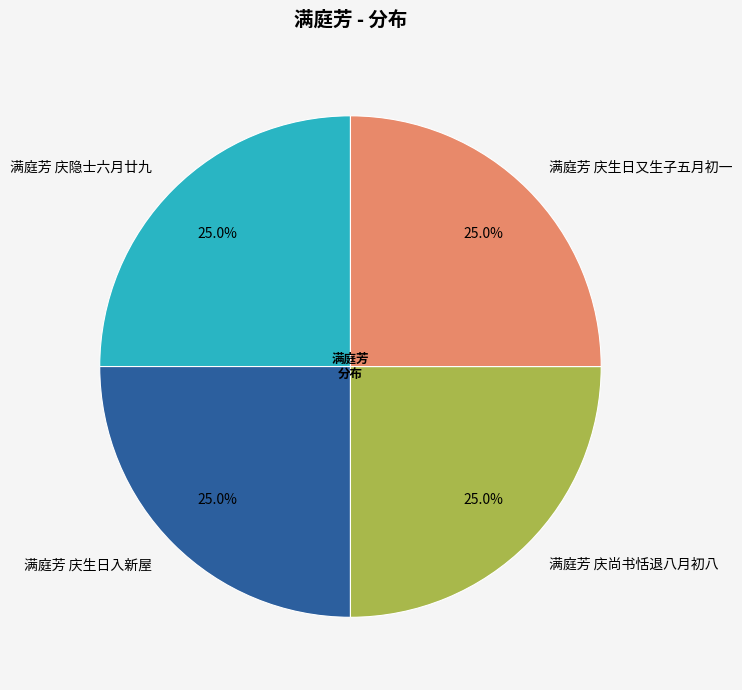

What is the ratio of the value at 满庭芳 庆生日又生子五月初一 to the value at 满庭芳 庆尚书恬退八月初八?

1.0